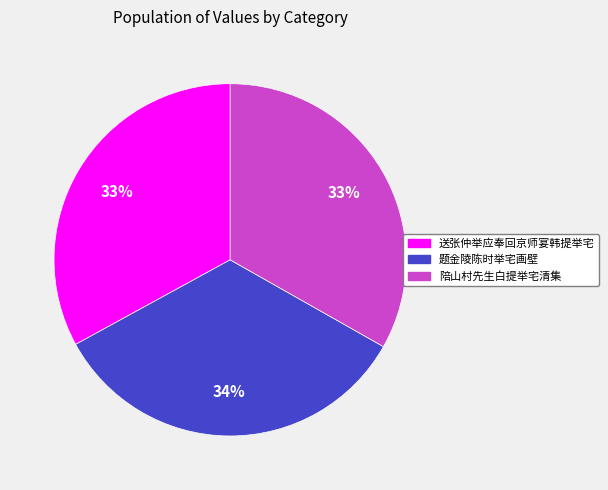

True or false: 题金陵陈时举宅画壁 accounts for 34% of the total.

True